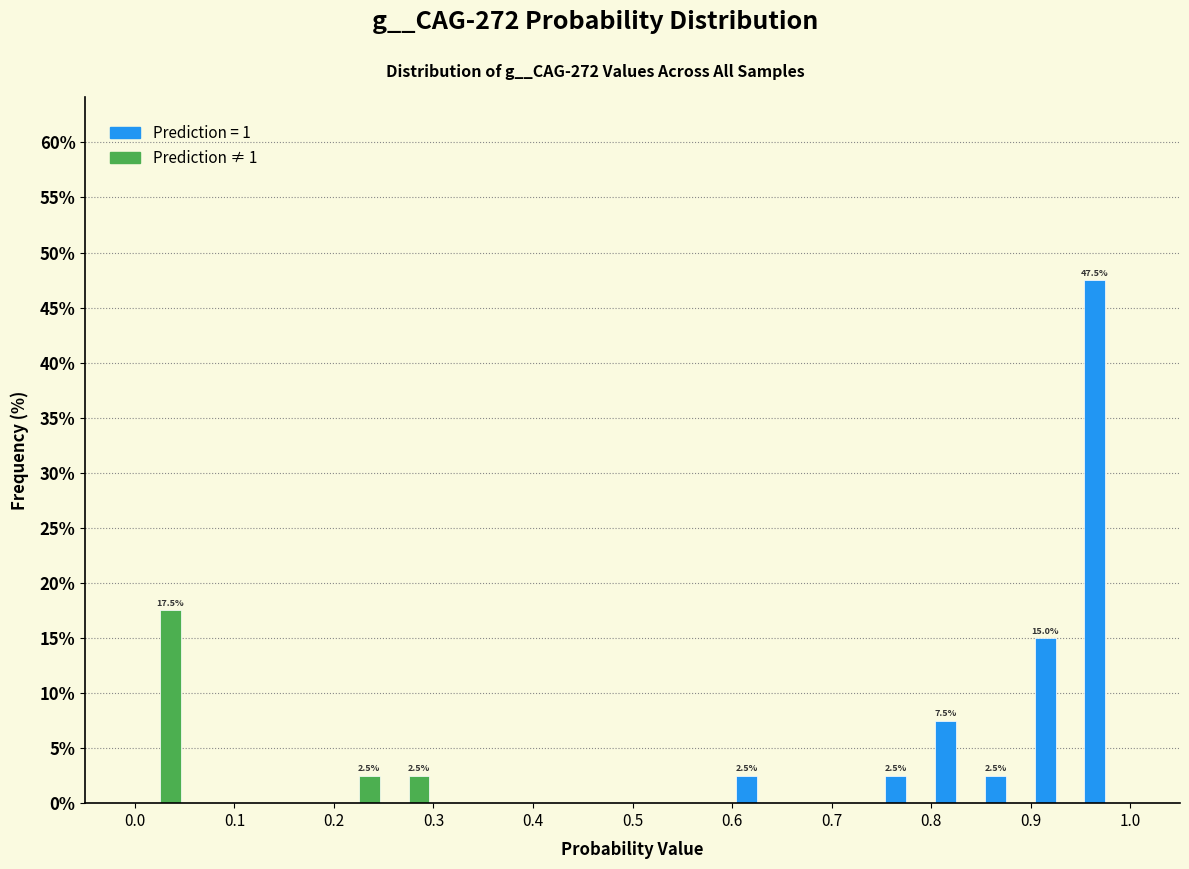

In the Prediction ≠ 1 series, which range on the x-axis has the tallest bar?

0.00 to 0.05